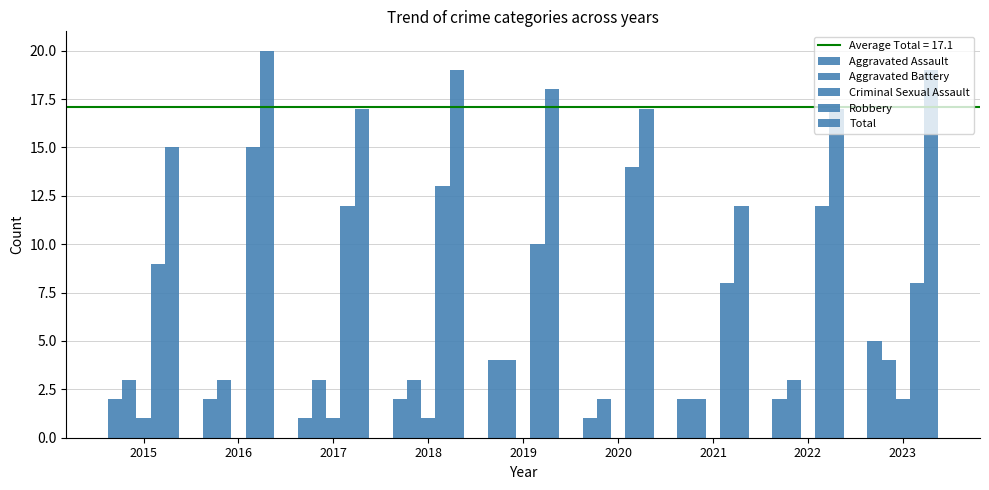

Reading left to right, list all the values displayed in this chart.

Aggravated Assault: 2	2	1	2	4	1	2	2	5
Aggravated Battery: 3	3	3	3	4	2	2	3	4
Criminal Sexual Assault: 1	0	1	1	0	0	0	0	2
Robbery: 9	15	12	13	10	14	8	12	8
Total: 15	20	17	19	18	17	12	17	19